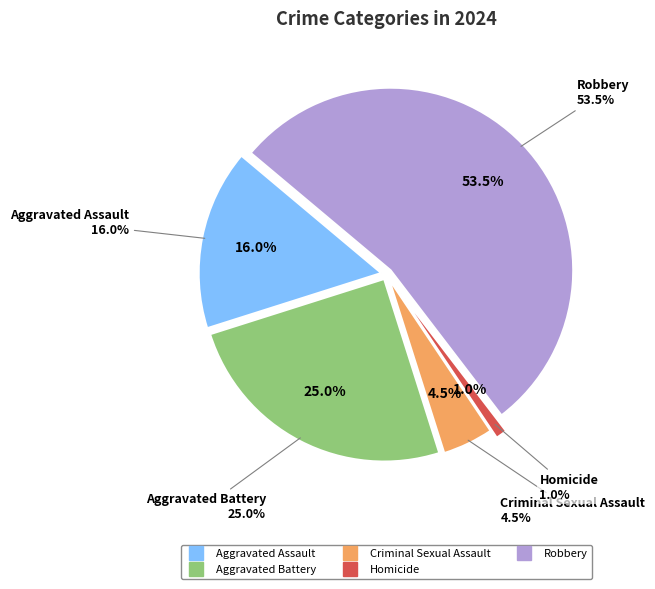

How many segments does this pie chart have?

5